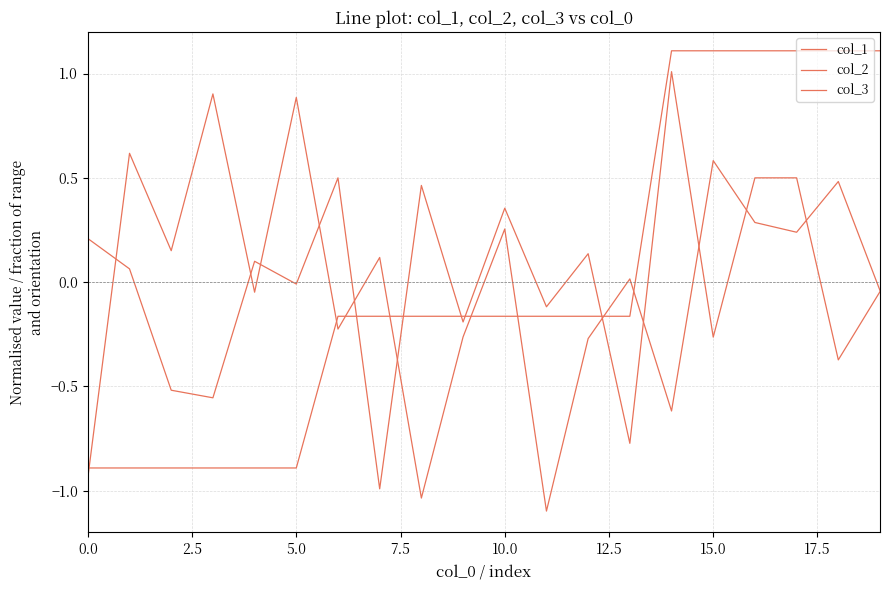

What is the minimum value shown in the chart?

-1.1